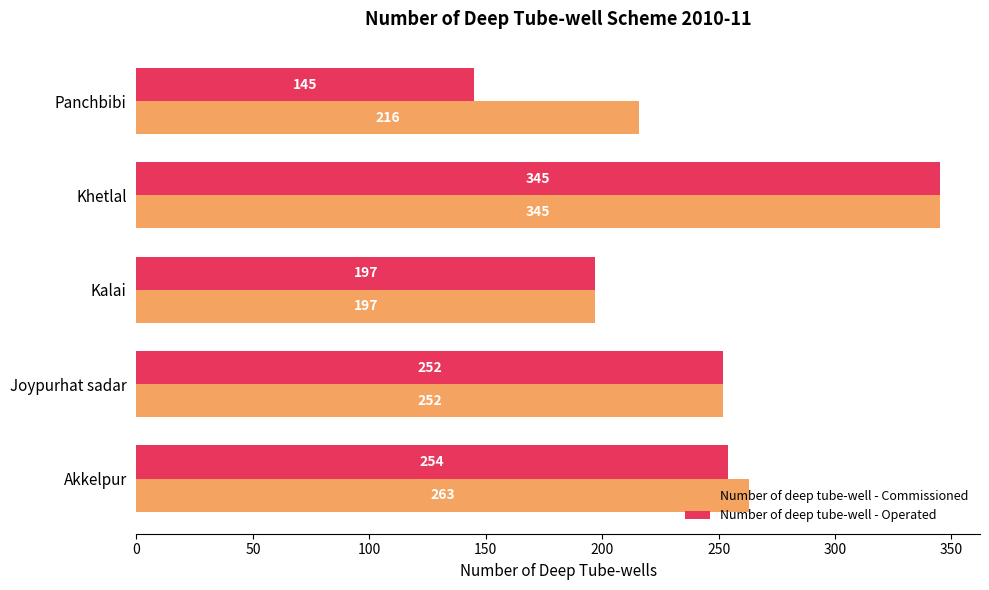

Which category has the highest value in the Number of deep tube-well - Commissioned series?

Khetlal